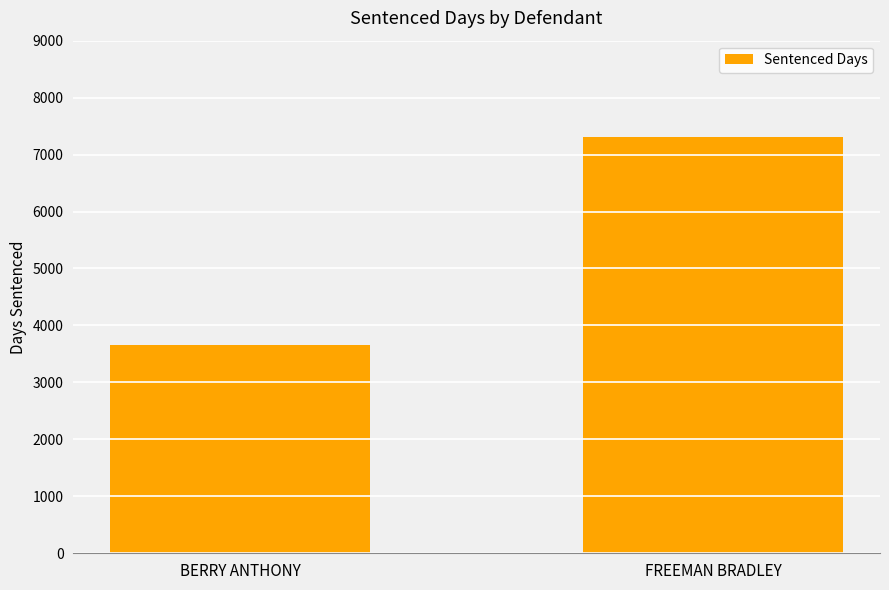

The value at FREEMAN BRADLEY is 11752. True or false?

False